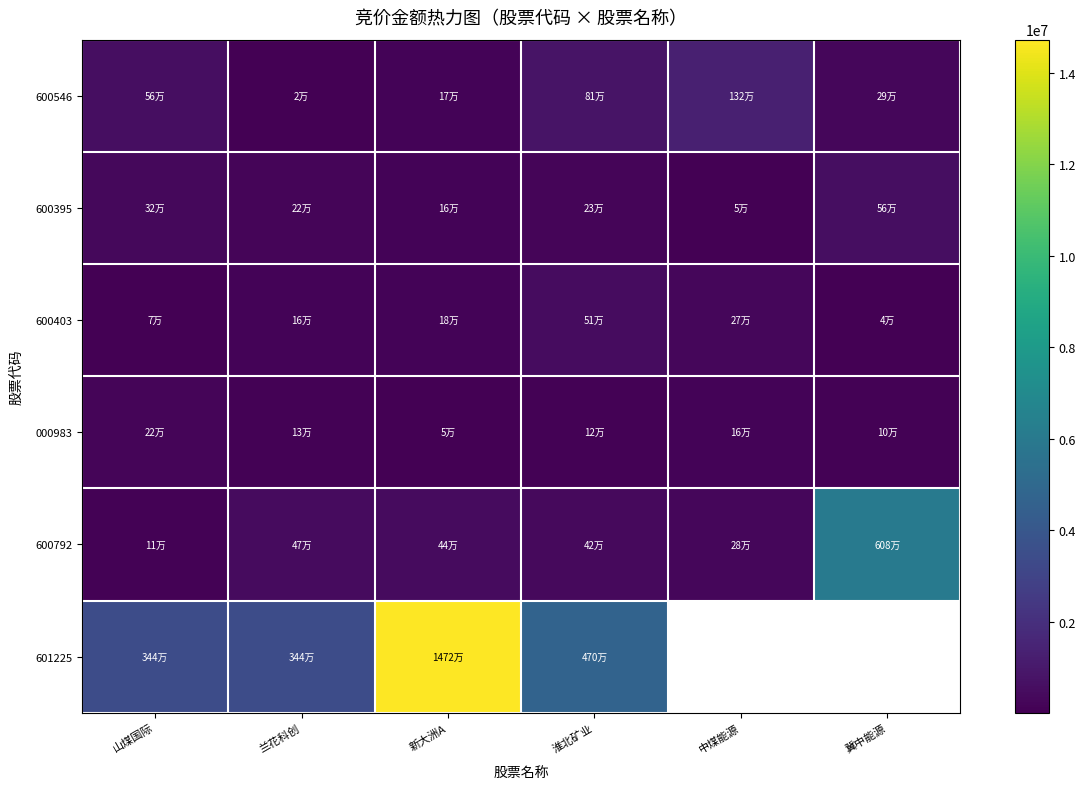

At how many categories does at least one series exceed 14615534?

1